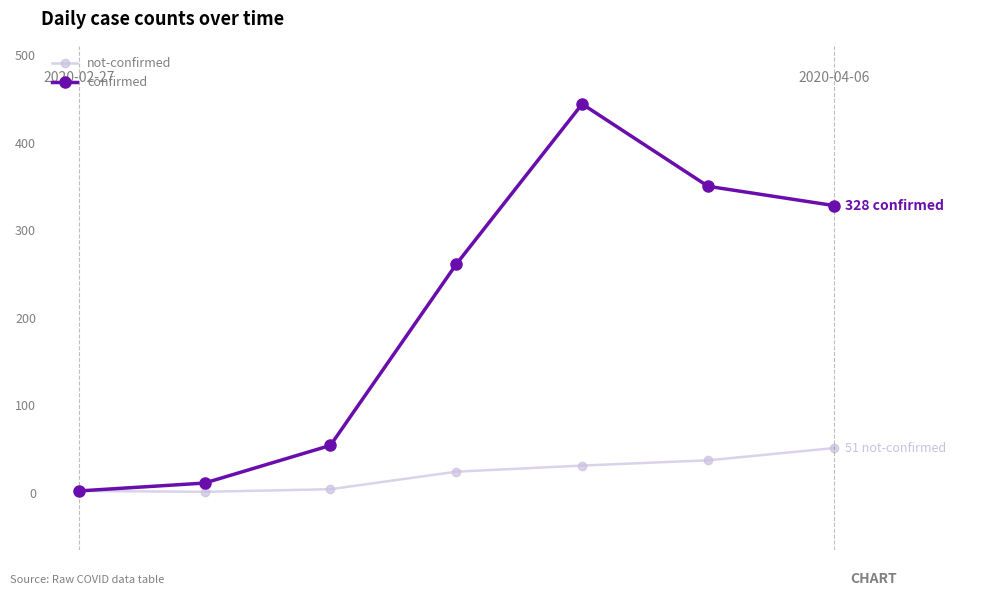

What is the greatest value displayed?

444